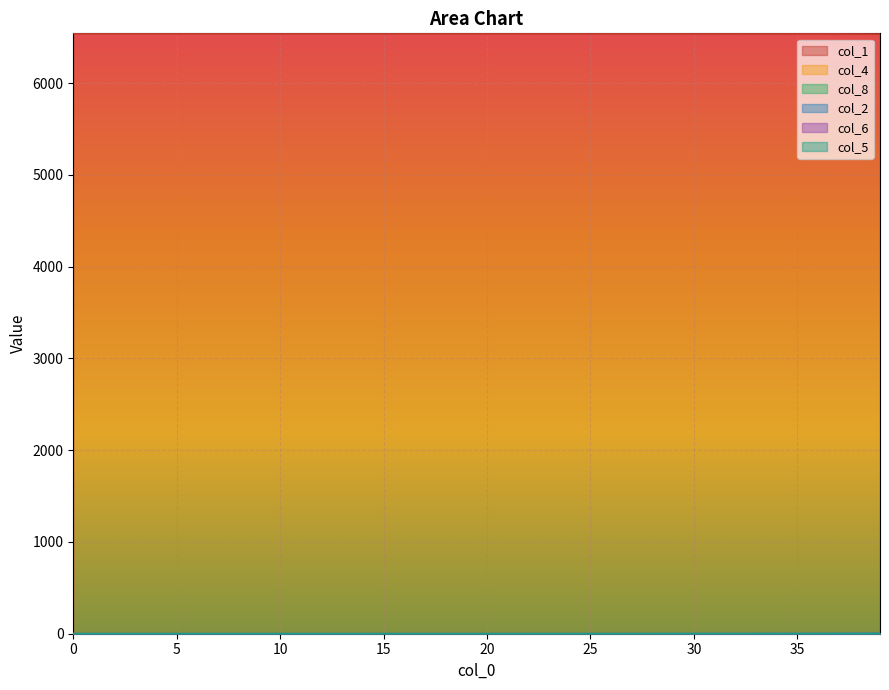

Is the value of col_6 at 36 greater than the value of col_5 at 24?

Yes